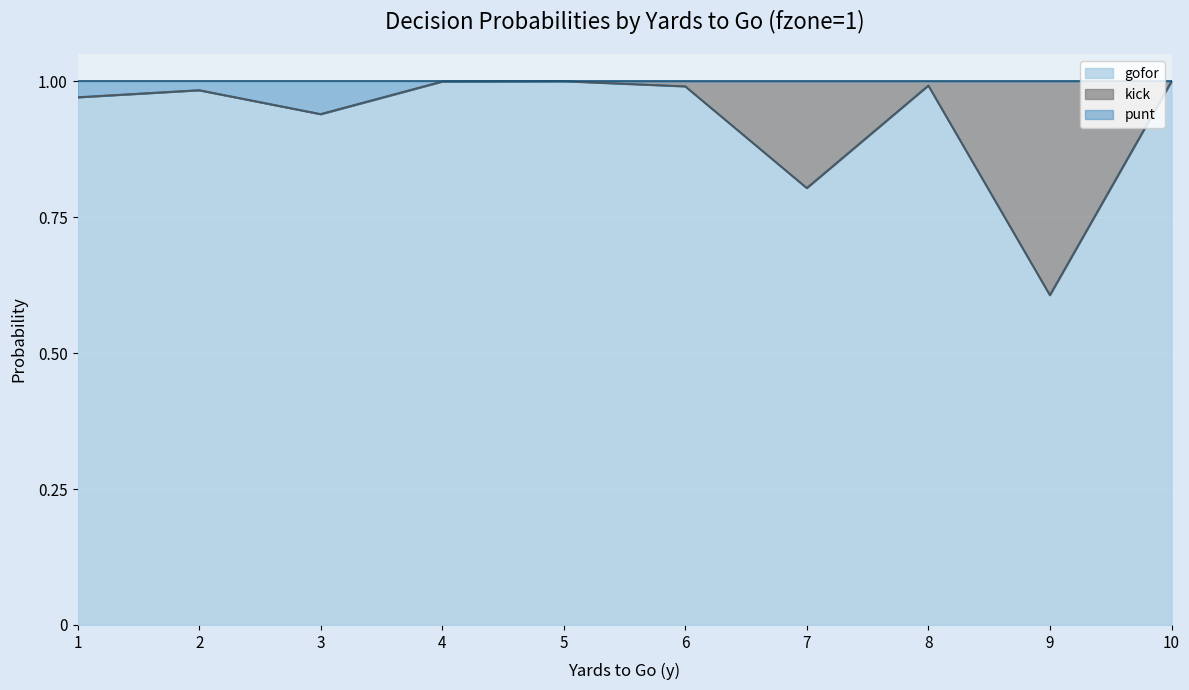

Which series has the largest total across all categories?

gofor